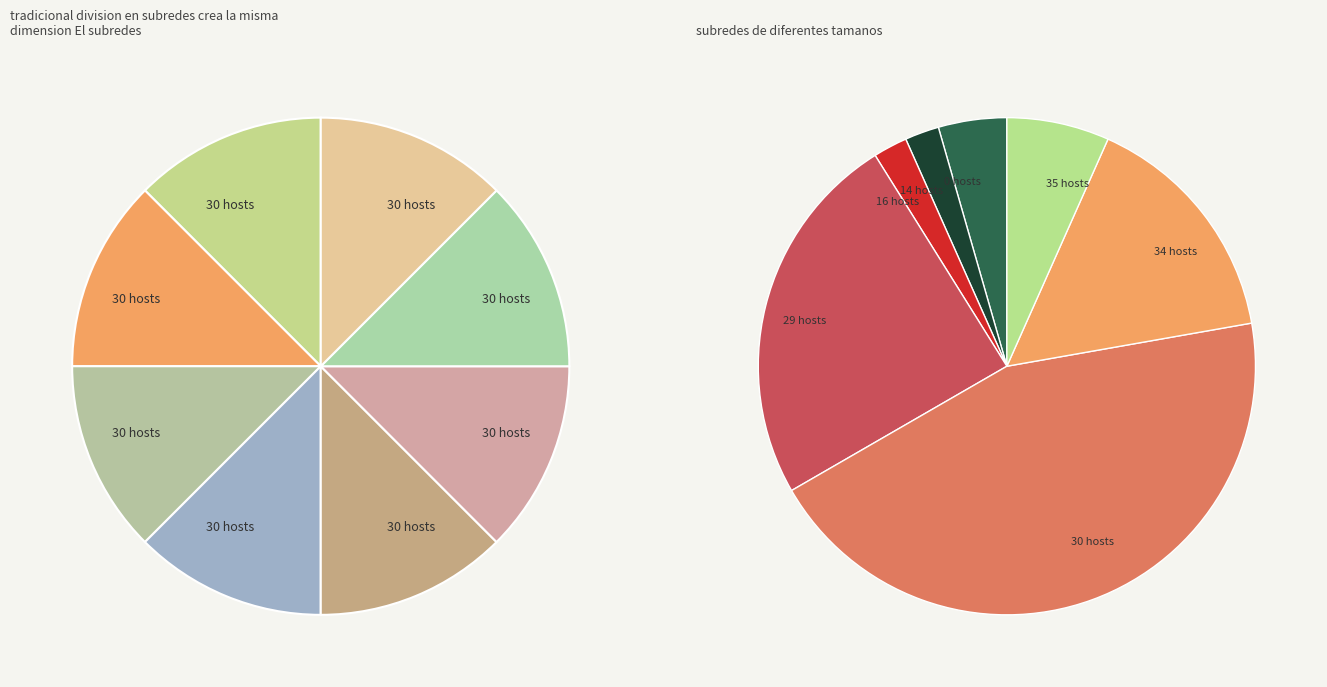

Which slice is the largest?

30